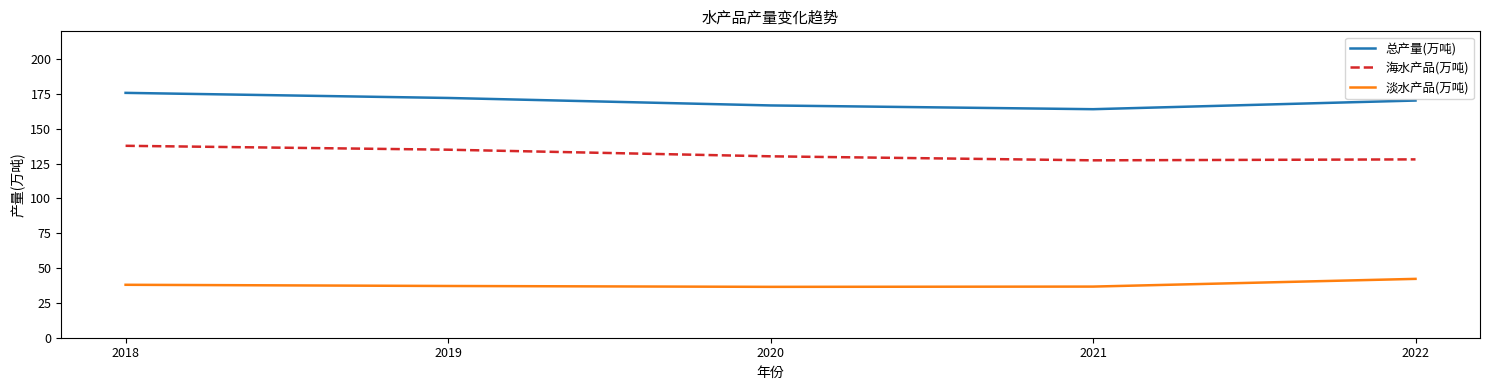

True or false: 淡水产品(万吨) and 总产量(万吨) intersect in this chart.

False